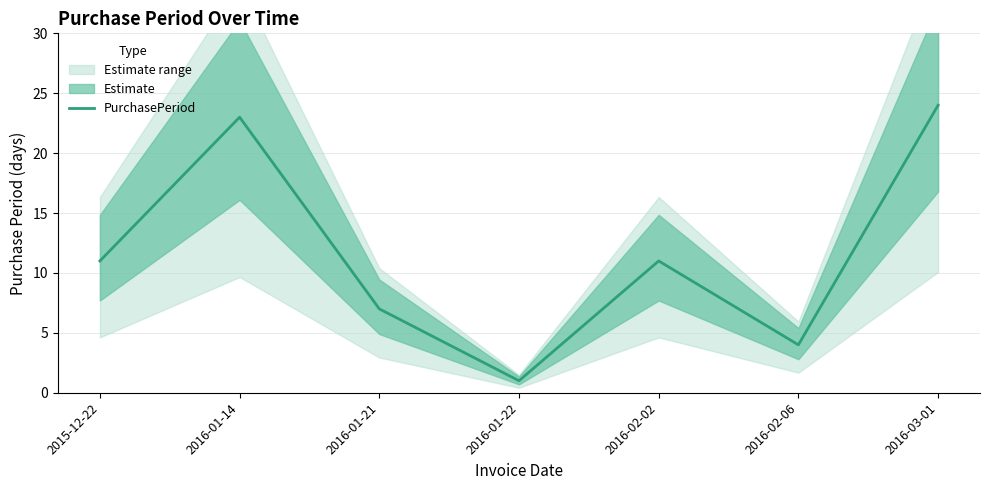

Does the chart display data point markers on the line(s)?

No